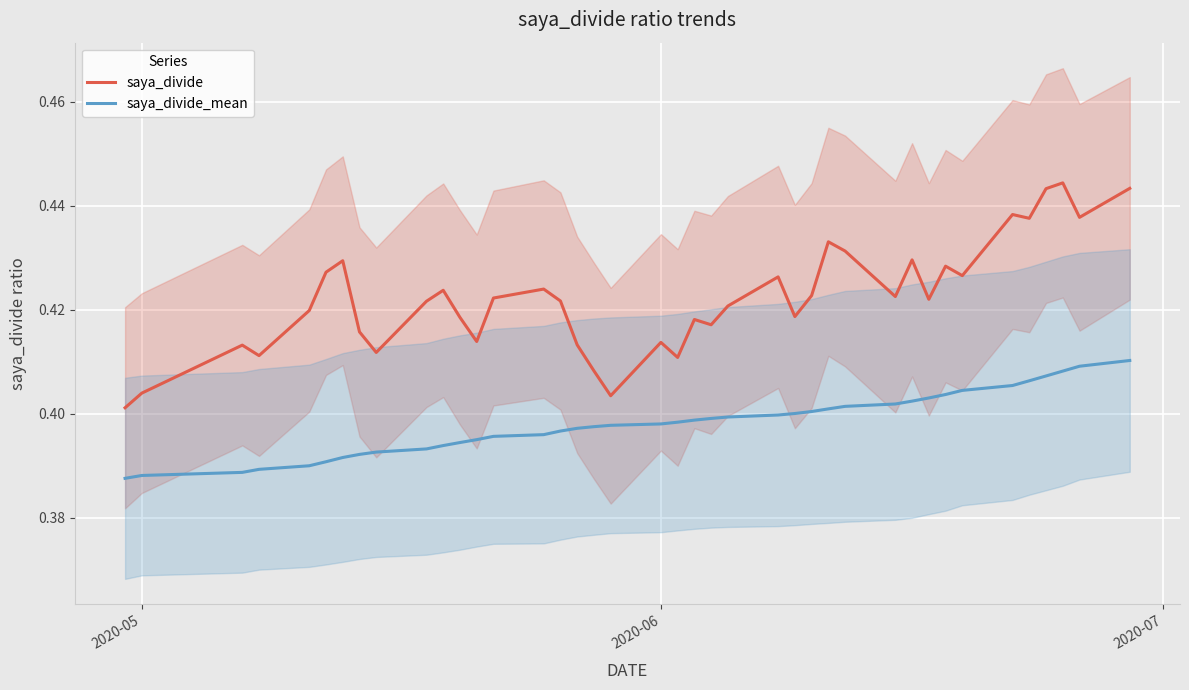

The value of saya_divide_mean at 2020-05 is 0.5. True or false?

False